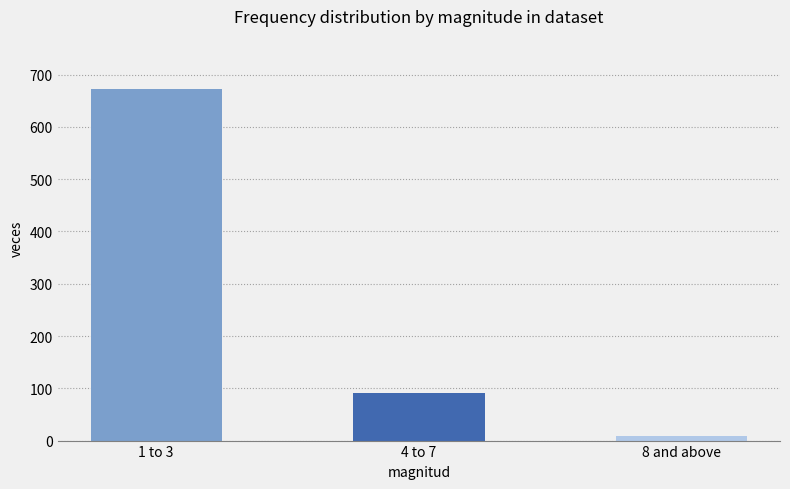

Approximately how many times larger is the value at 8 and above compared to 4 to 7?

0.1